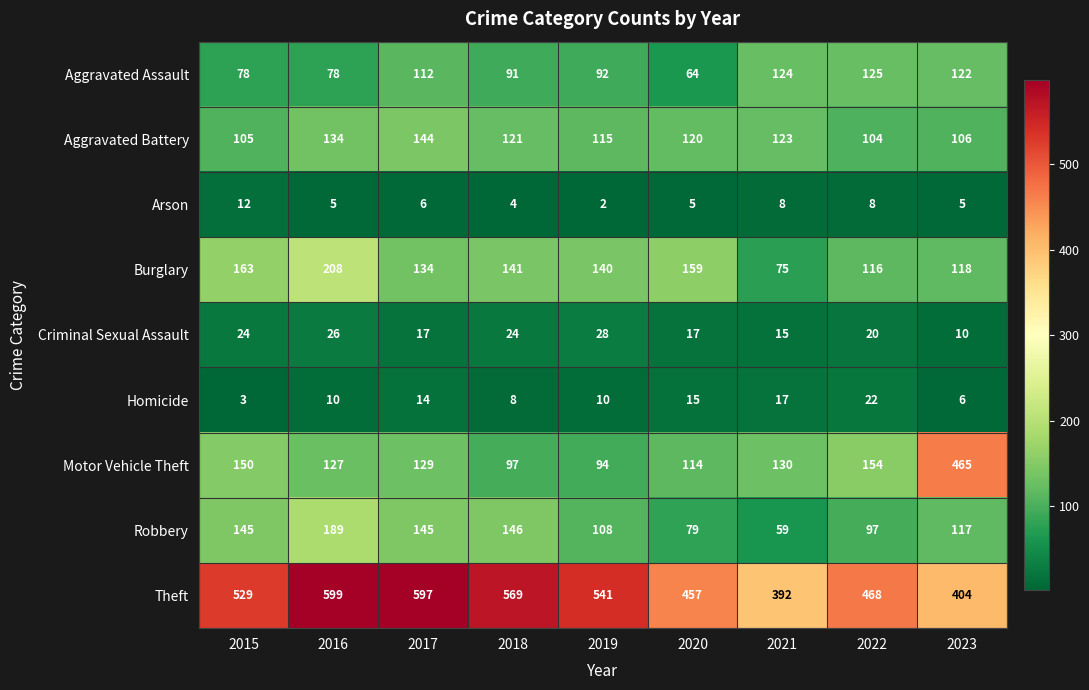

Between 2016 and 2018, which series saw the biggest shift?

Burglary